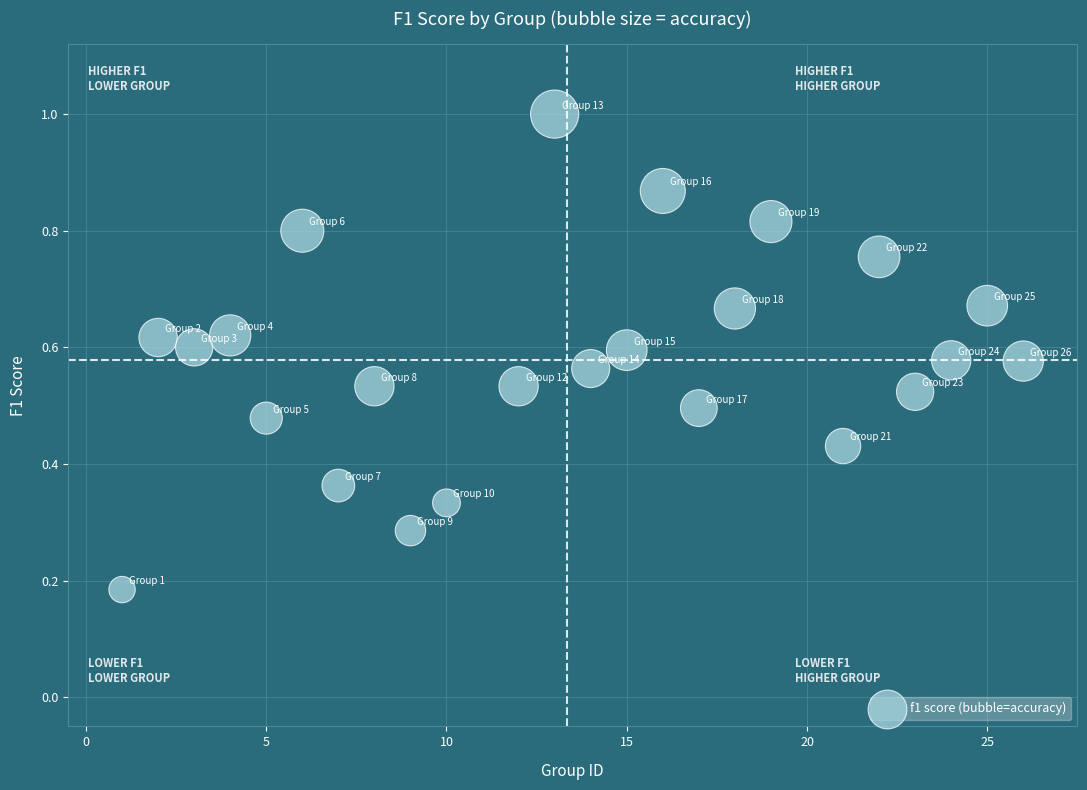

What is the range of X values (max minus min)?

25.0